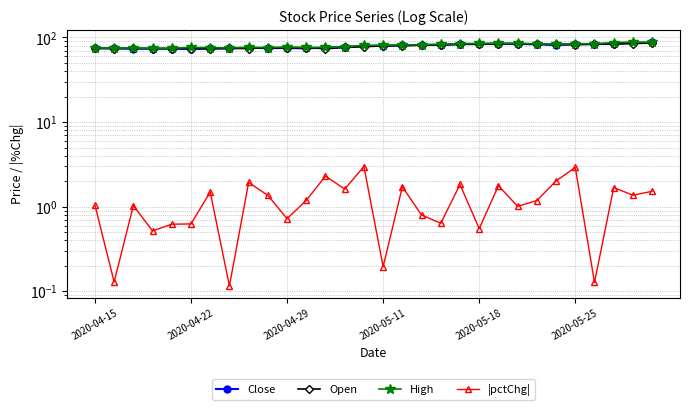

How many values in the |pctChg| series are below 1?

11